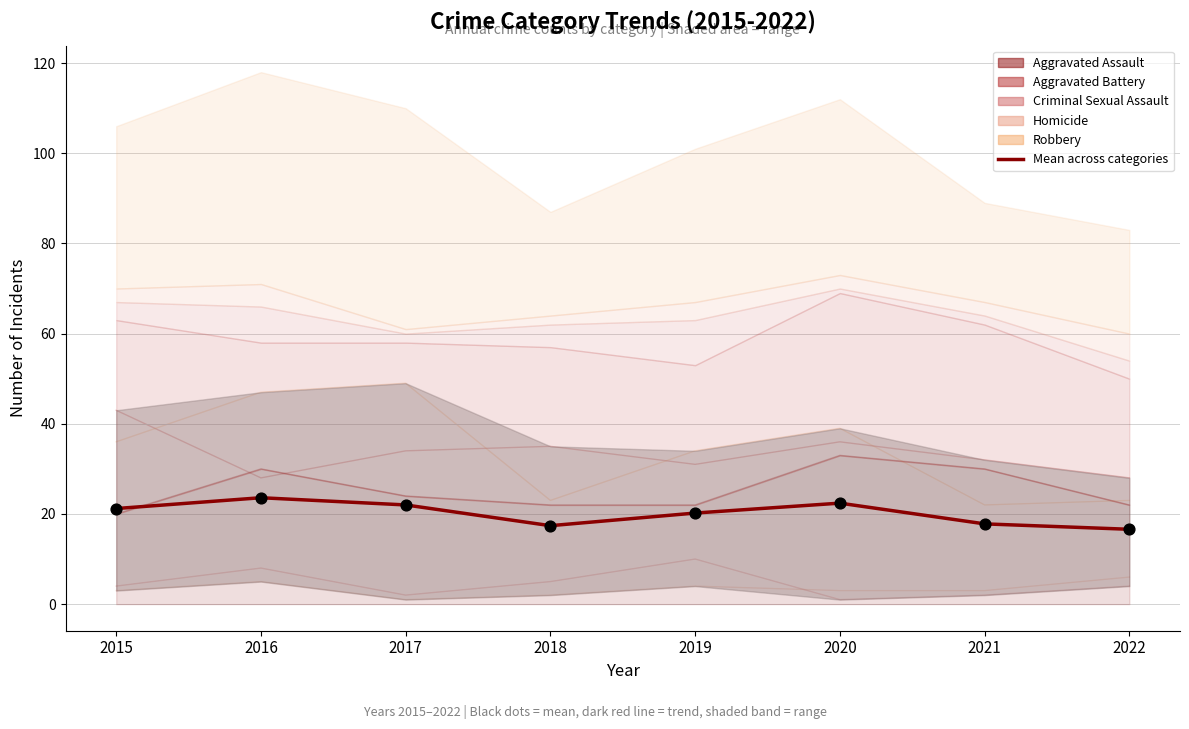

Approximately how many times larger is the value at 2022 compared to 2016?

0.7